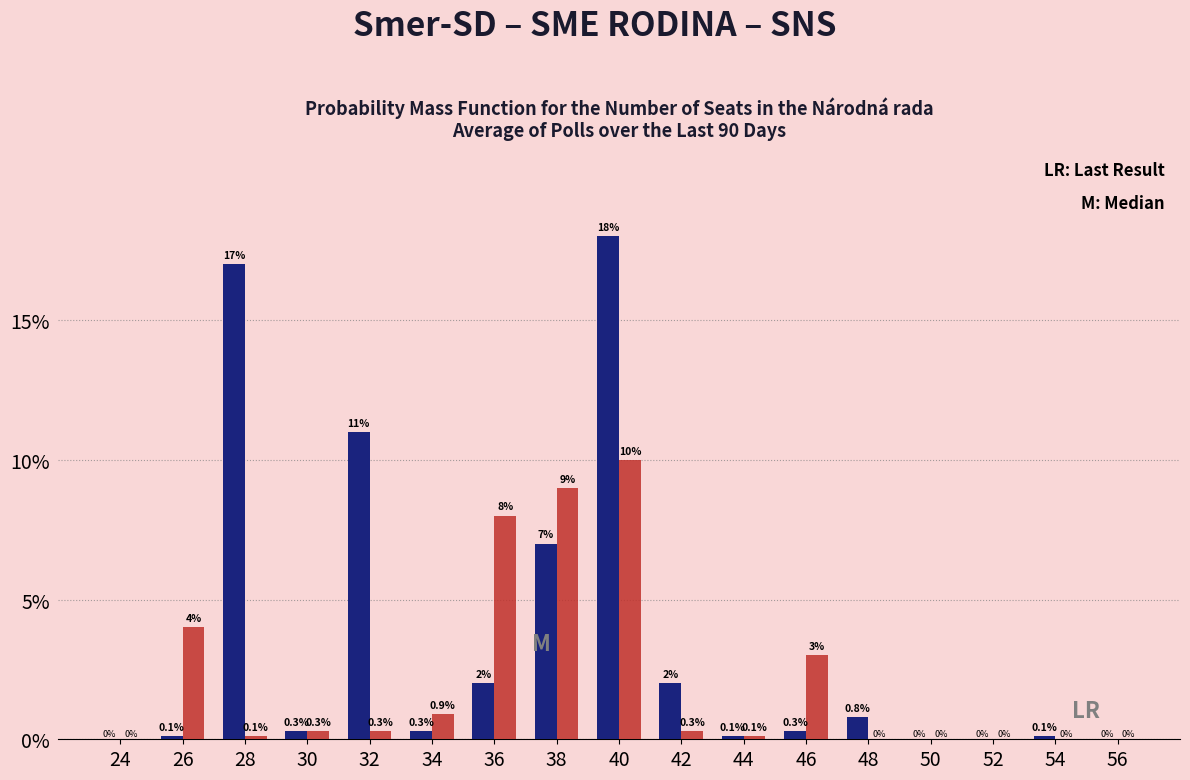

At which category is the sum across all series the highest?

40